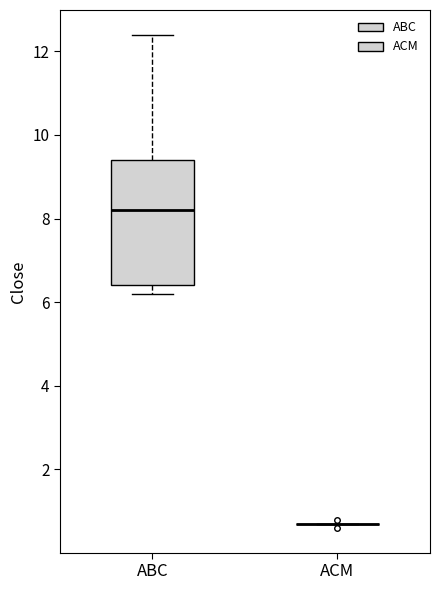

Reading left to right, read every box against the y-axis: the position of its median line, the range the box covers, and the ends of its whiskers. The values are not printed on the chart, so give them approximately, as read against the axis.

ABC: median 8.2, box 6.4 to 9.4, whiskers 6.2 to 12.4
ACM: box collapsed to a line at 0.8, whiskers 0.8 to 0.8